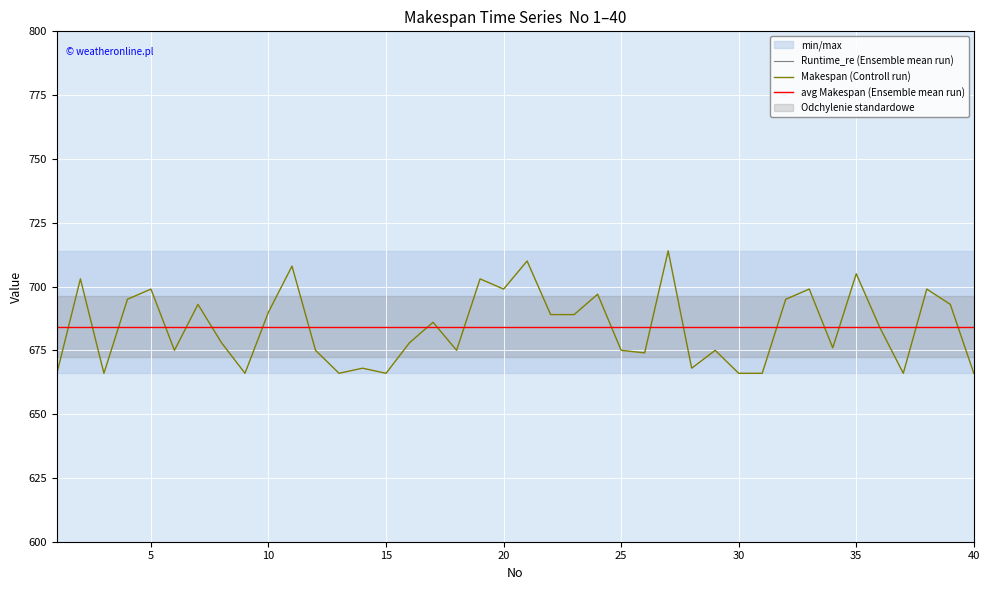

What is the spread (max minus min) of values at 38?

316.7